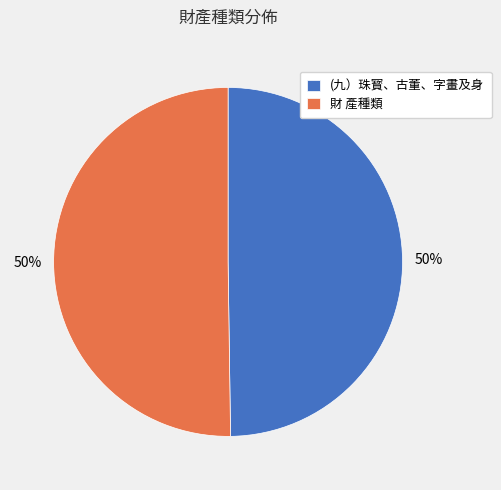

To the nearest percent, what is the combined percentage of (九）珠寳、古董、字畫及身 and 財 產種類?

100%